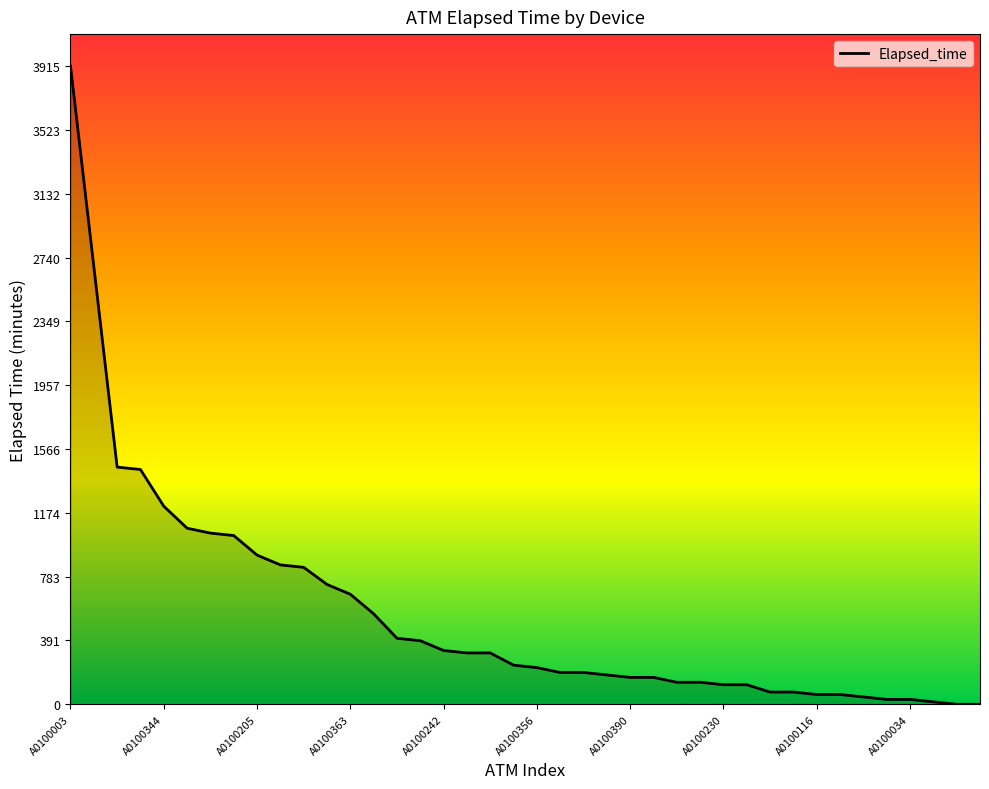

What is the greatest value displayed?

3915